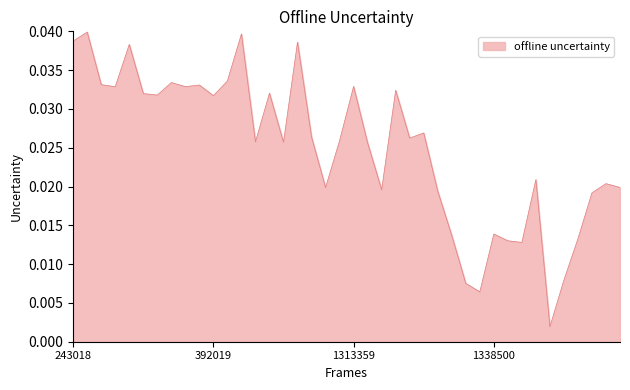

How many lines are shown in the chart?

1